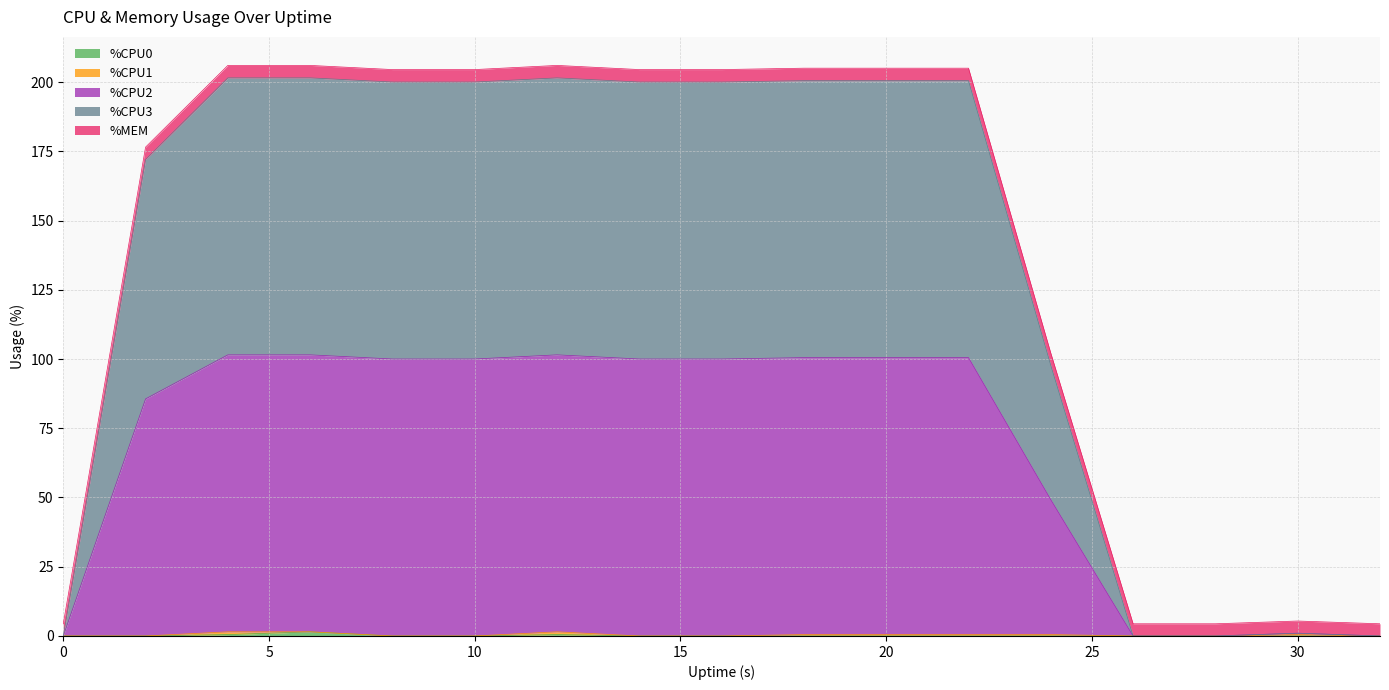

How many lines are shown in the chart?

5